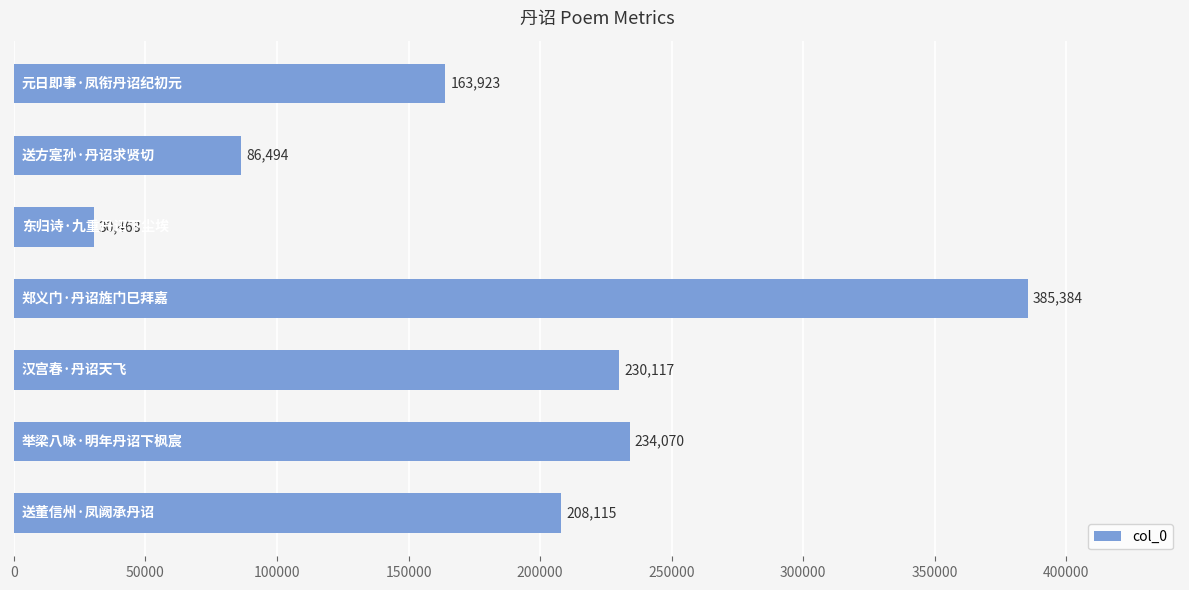

What is the average value?

191224